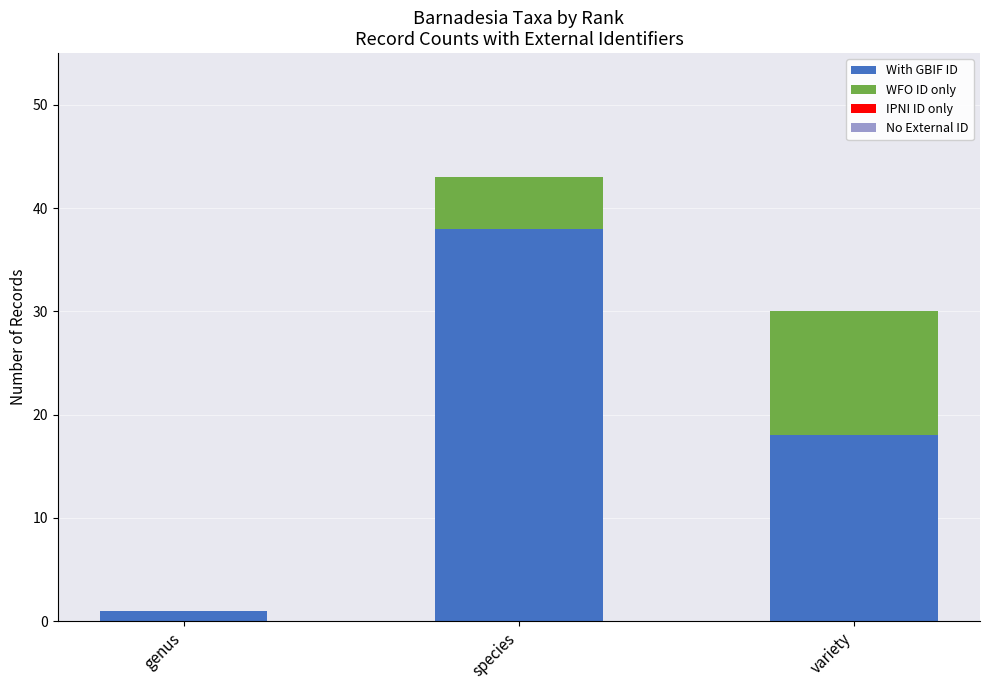

Reading right to left, list the values for the With GBIF ID series.

variety=18	species=38	genus=1